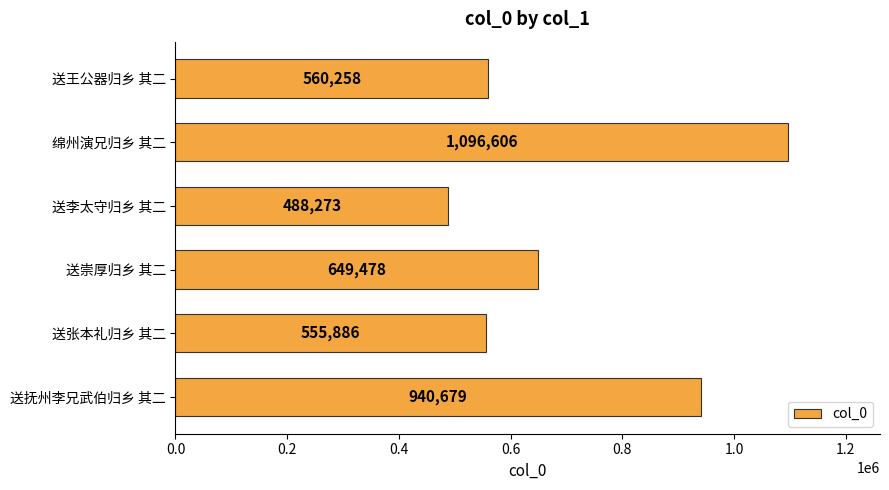

Reading bottom to top, list all the values displayed in this chart.

送抚州李兄武伯归乡 其二=940679	送张本礼归乡 其二=555886	送崇厚归乡 其二=649478	送李太守归乡 其二=488273	绵州演兄归乡 其二=1096606	送王公器归乡 其二=560258